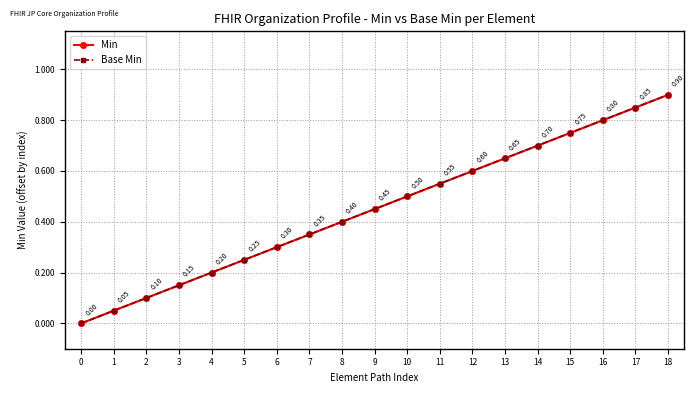

Between 14 and 17, which series saw the biggest shift?

Min